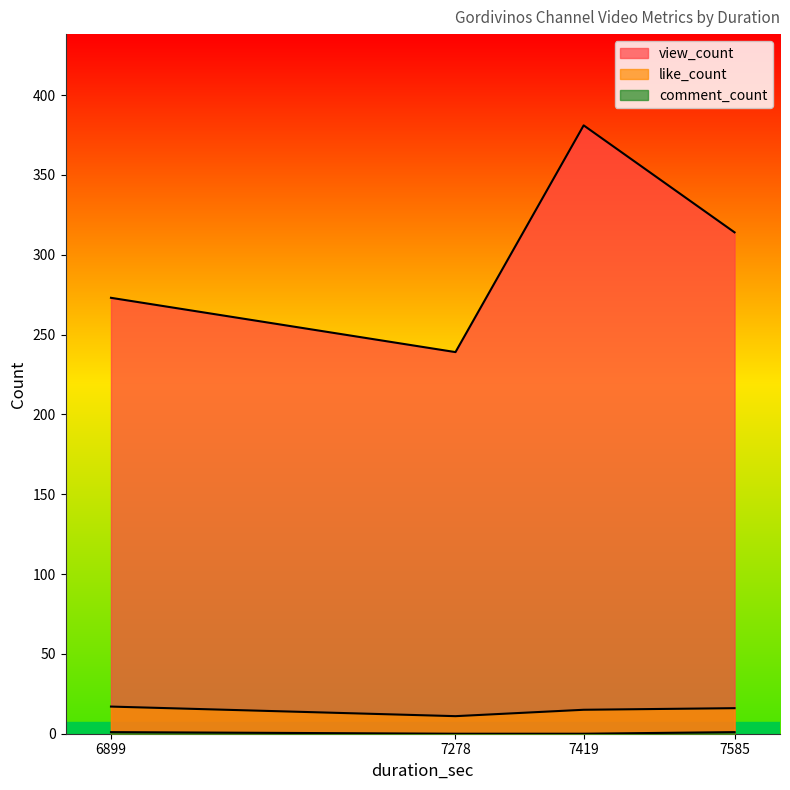

What is the average value of the view_count series?

302